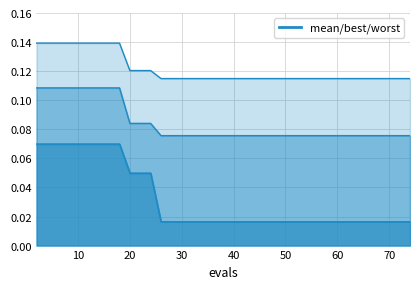

Reading left to right, what are all the values shown in this chart?

best: 0.1	0.1	0.1	0.1	0.1	0.0	0.0	0.0	0.0	0.0	0.0	0.0	0.0	0.0	0.0	0.0	0.0	0.0	0.0	0.0
mean: 0.1	0.1	0.1	0.1	0.1	0.1	0.1	0.1	0.1	0.1	0.1	0.1	0.1	0.1	0.1	0.1	0.1	0.1	0.1	0.1
worst: 0.1	0.1	0.1	0.1	0.1	0.1	0.1	0.1	0.1	0.1	0.1	0.1	0.1	0.1	0.1	0.1	0.1	0.1	0.1	0.1